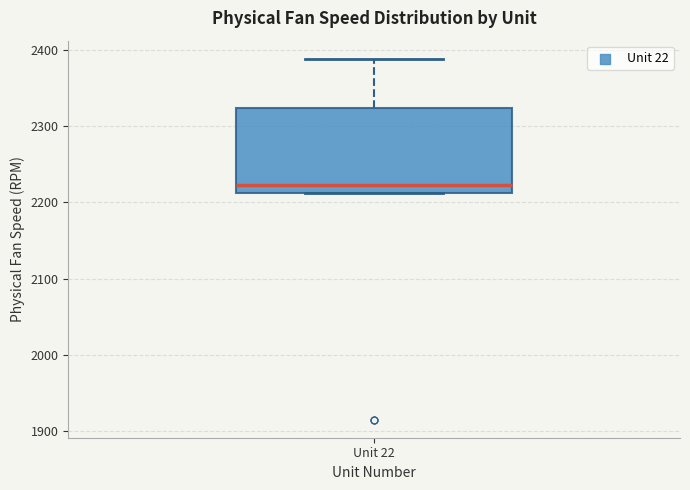

Transcribe this box plot: give where the median line is, the range the box spans, and where the two whiskers end, as read against the y-axis. The values are not printed on the chart, so give them approximately, as read against the axis.

median 2220, box 2210 to 2320, whiskers 2210 to 2390